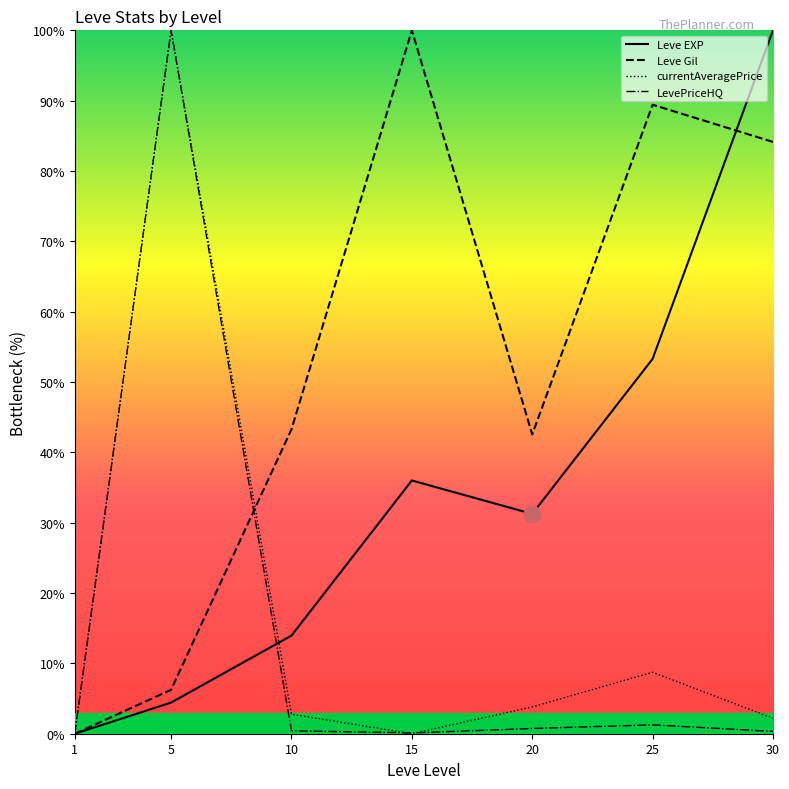

Is the value of Leve EXP at 15 greater than the value of Leve Gil at 30?

No